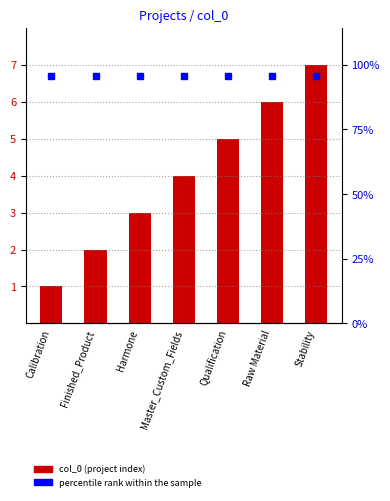

What is the difference between the maximum and second lowest values?

5